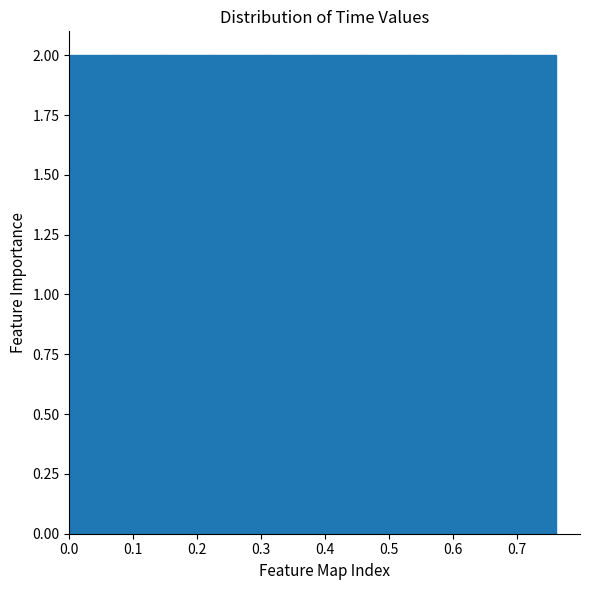

Reading left to right, list every bar in this chart as the range it spans on the x-axis followed by its height. Neither the bar edges nor the heights are printed on the chart, so give them approximately, as read against the axes.

0.000 to 0.076: 2
0.076 to 0.152: 2
0.152 to 0.228: 2
0.228 to 0.304: 2
0.304 to 0.380: 2
0.380 to 0.456: 2
0.456 to 0.532: 2
0.532 to 0.608: 2
0.608 to 0.684: 2
0.684 to 0.760: 2